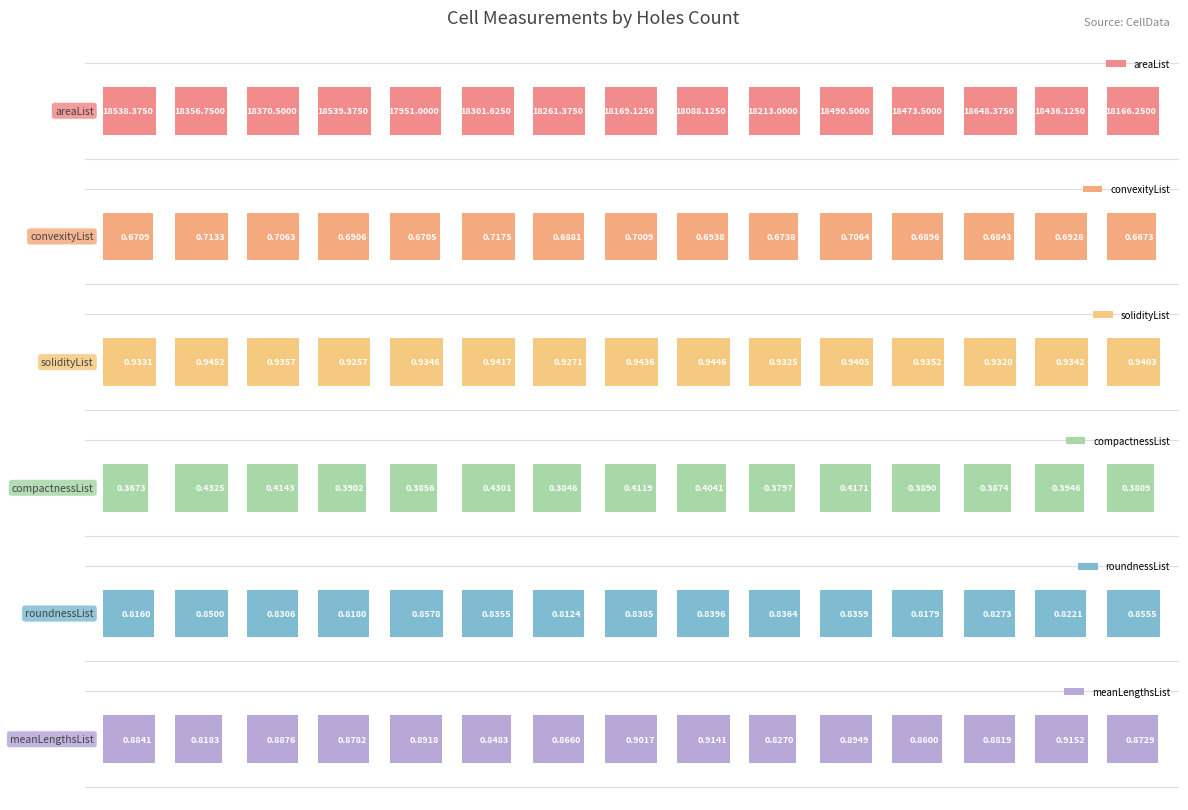

Count the number of categories in the chart.

15